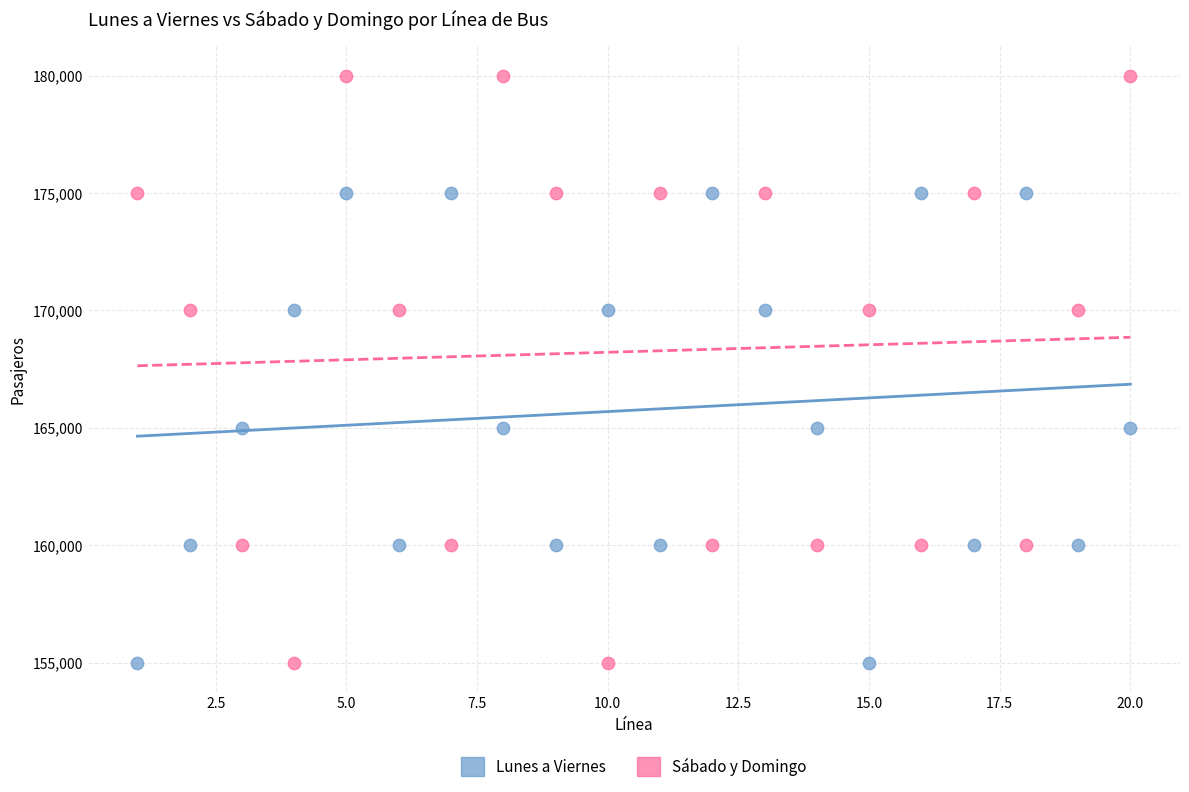

Across all data points, what is the range of X values (max minus min)?

19